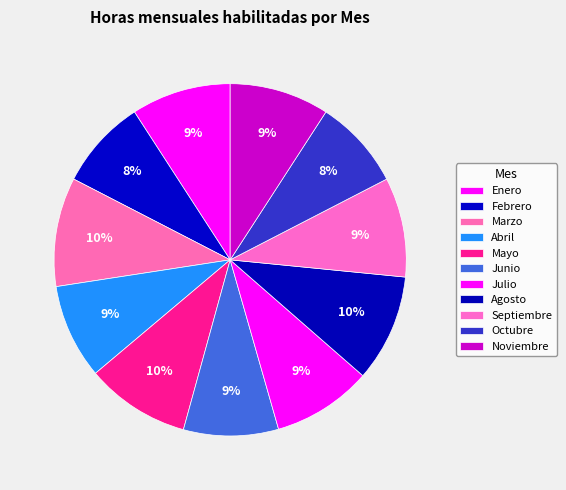

How many segments does this pie chart have?

11